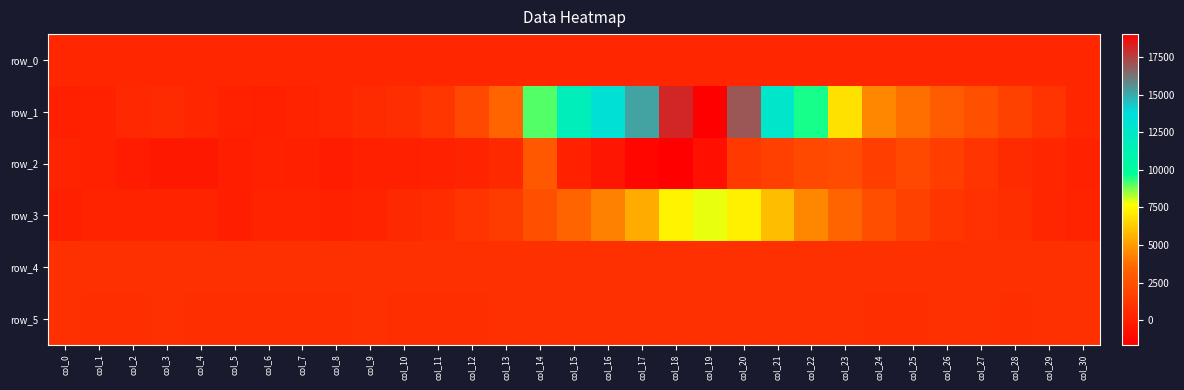

Between col_20 and col_30, which series saw the biggest shift?

row_1